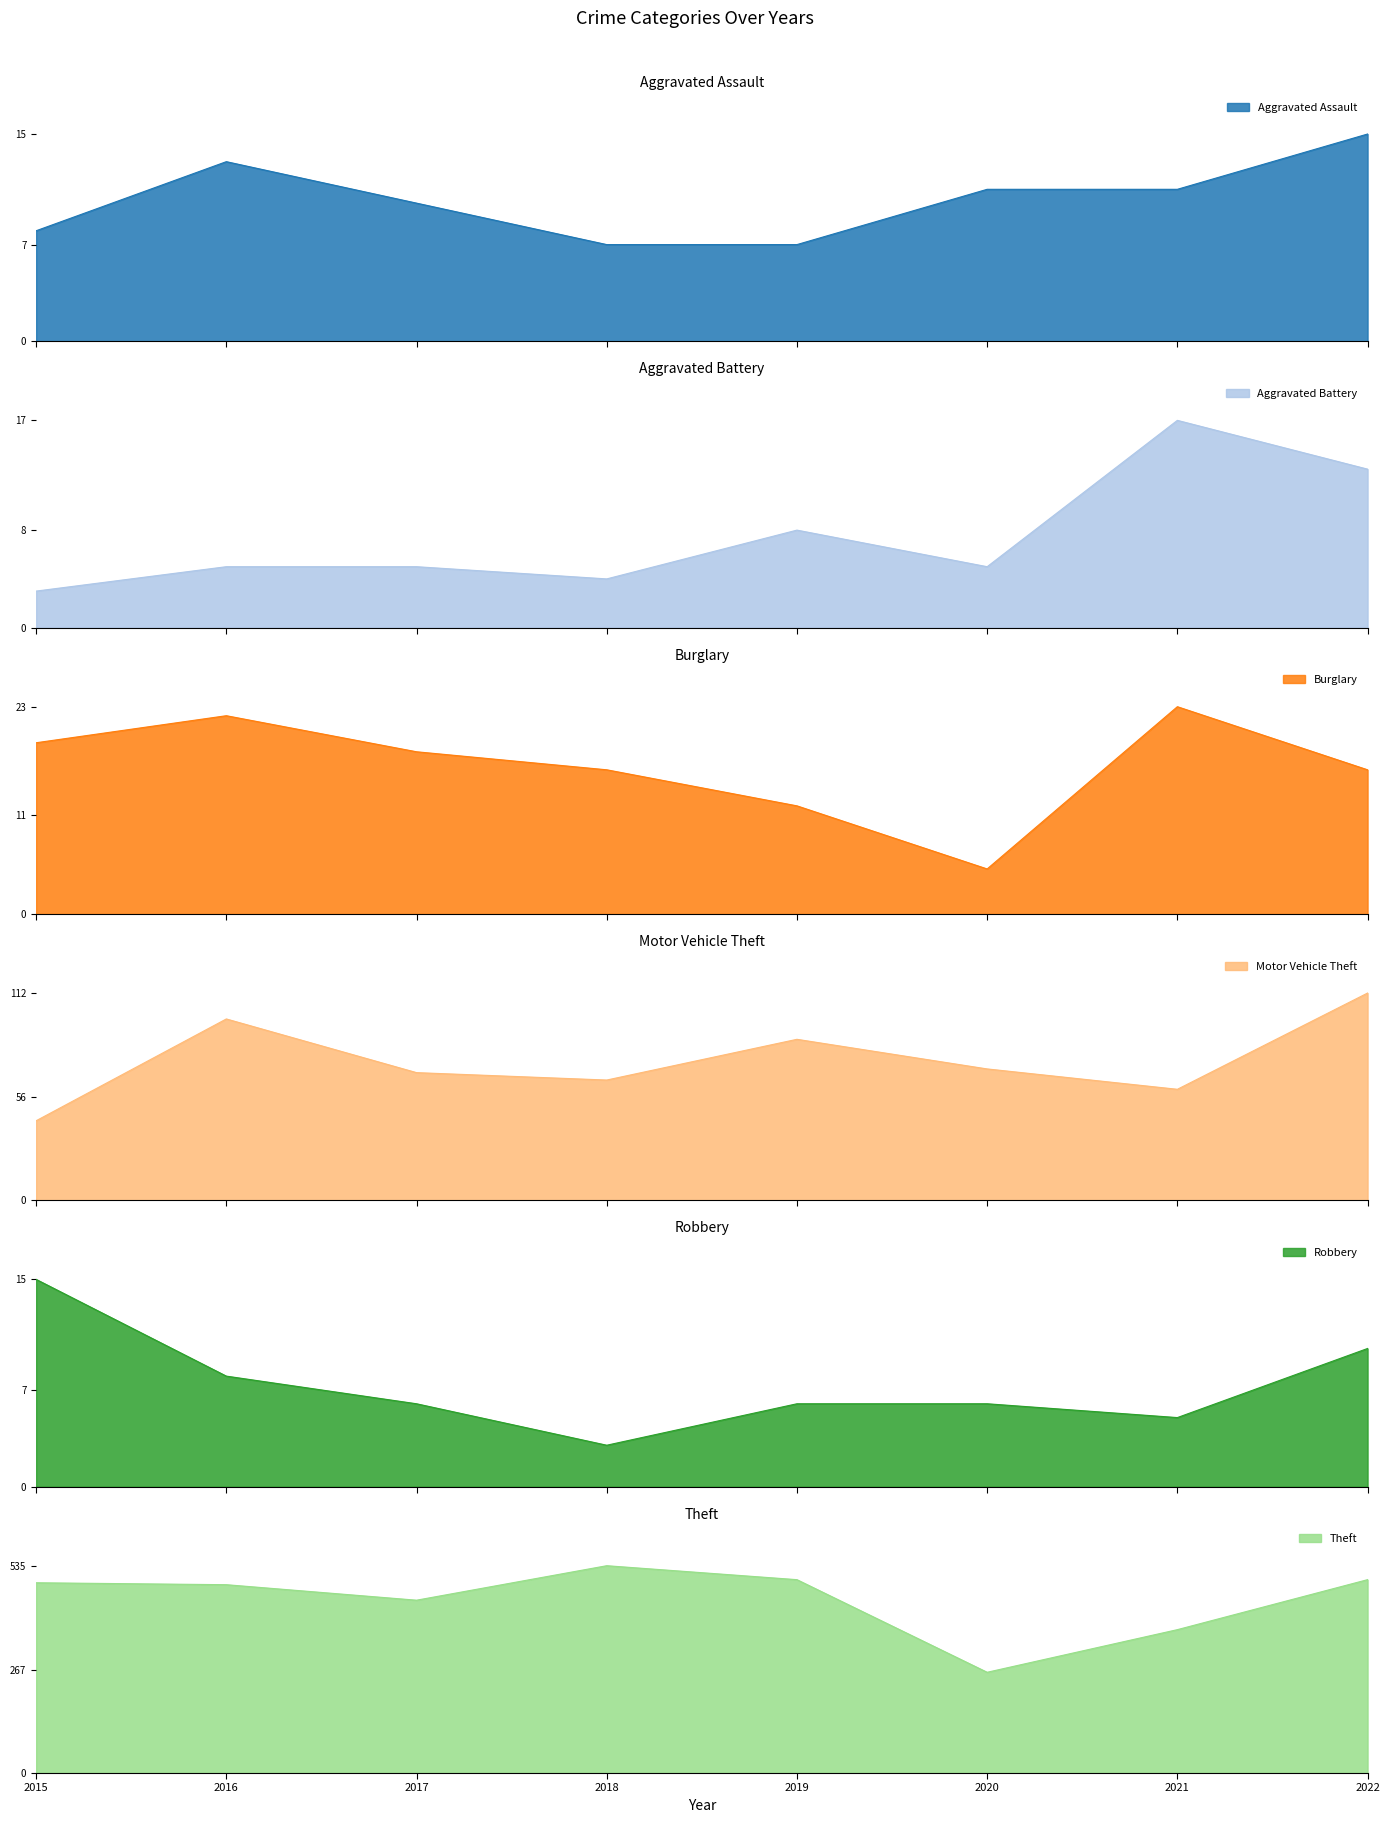

At which category does Motor Vehicle Theft reach its first local valley?

2018